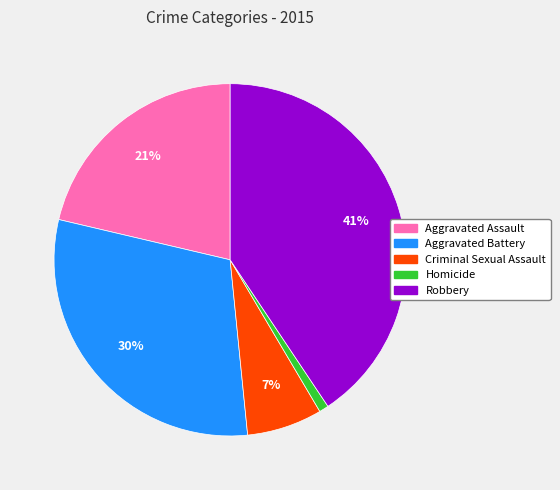

How many slices are in this pie chart?

5